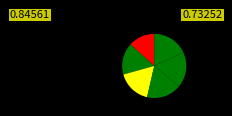

How many slices are in this pie chart?

6